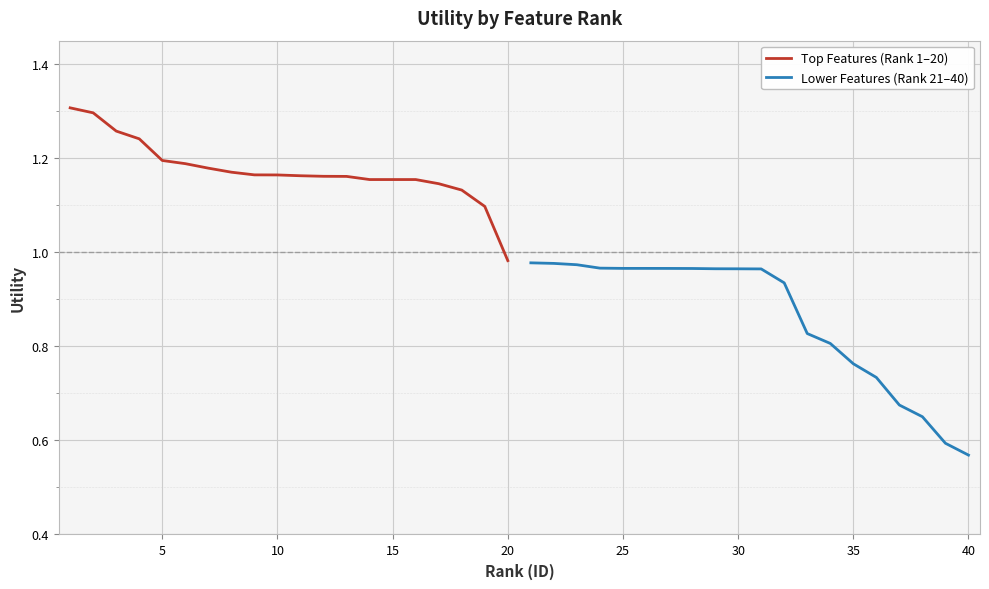

At which label does Top Features (Rank 1–20) reach its minimum?

20